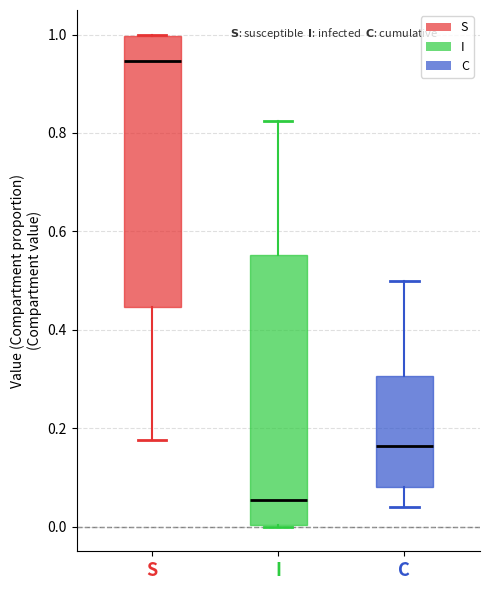

Where is the lower edge of the box for C on the y-axis? The values are not printed on the chart, so give them approximately, as read against the axis.

0.08